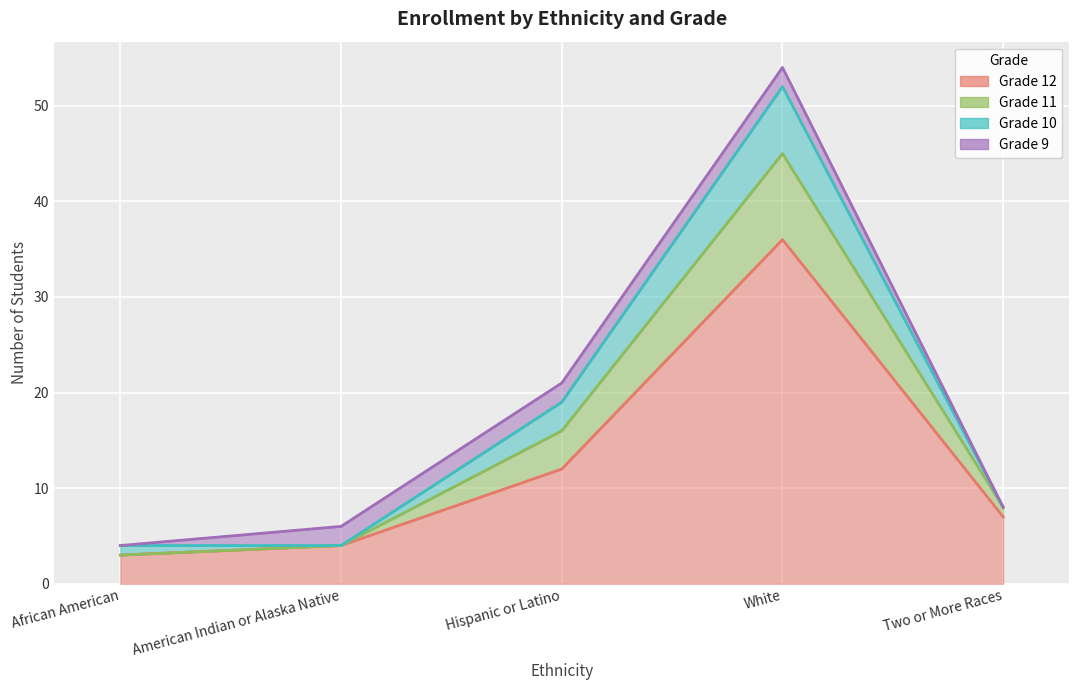

What is the label of the 2nd point from the left?

American Indian or Alaska Native